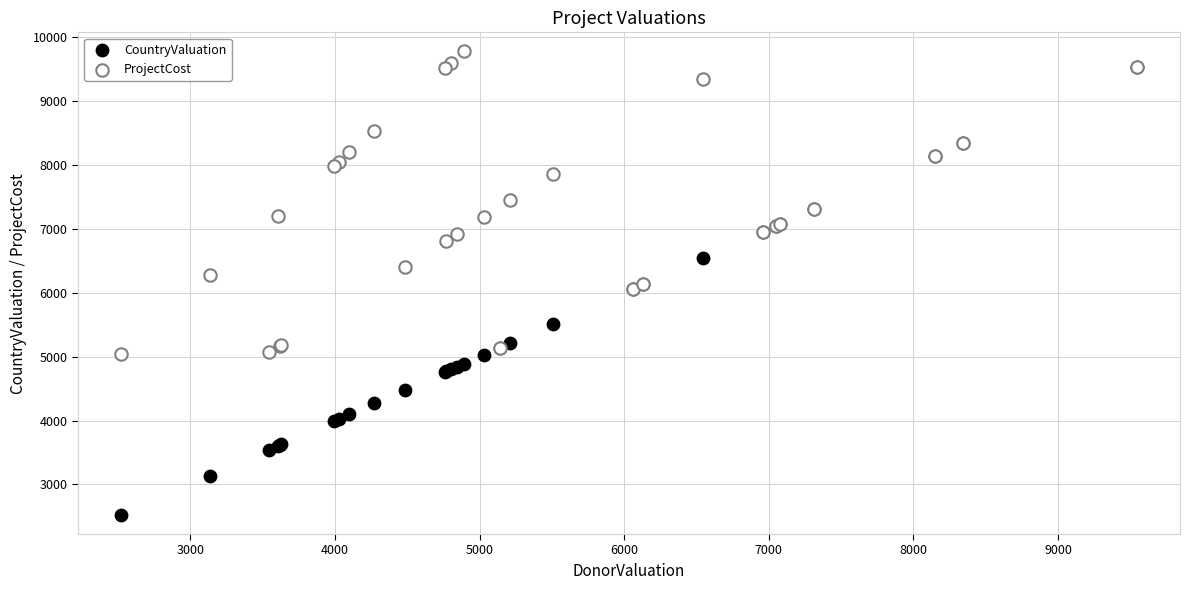

Which series has the largest Y range (max minus min)?

CountryValuation